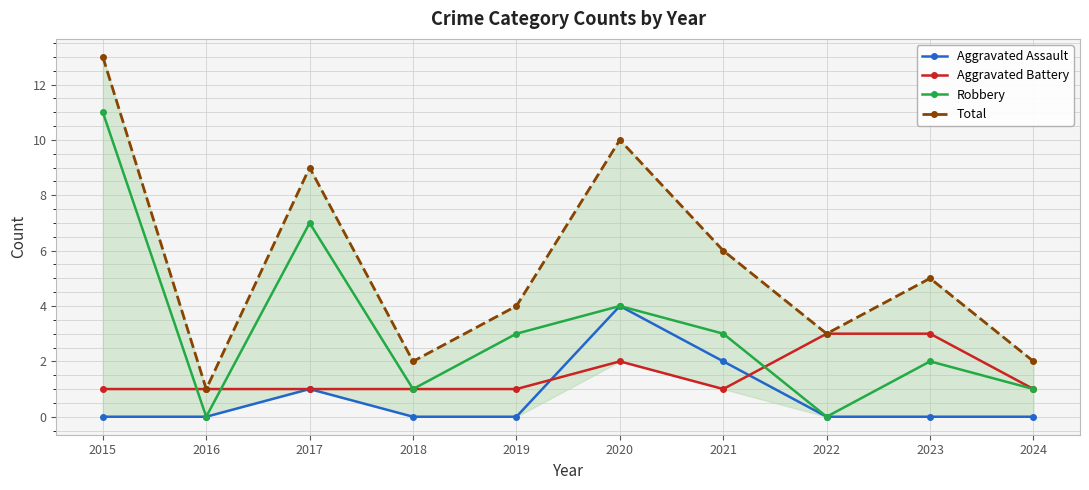

What is the value of the Total point at the 2nd from the left?

1